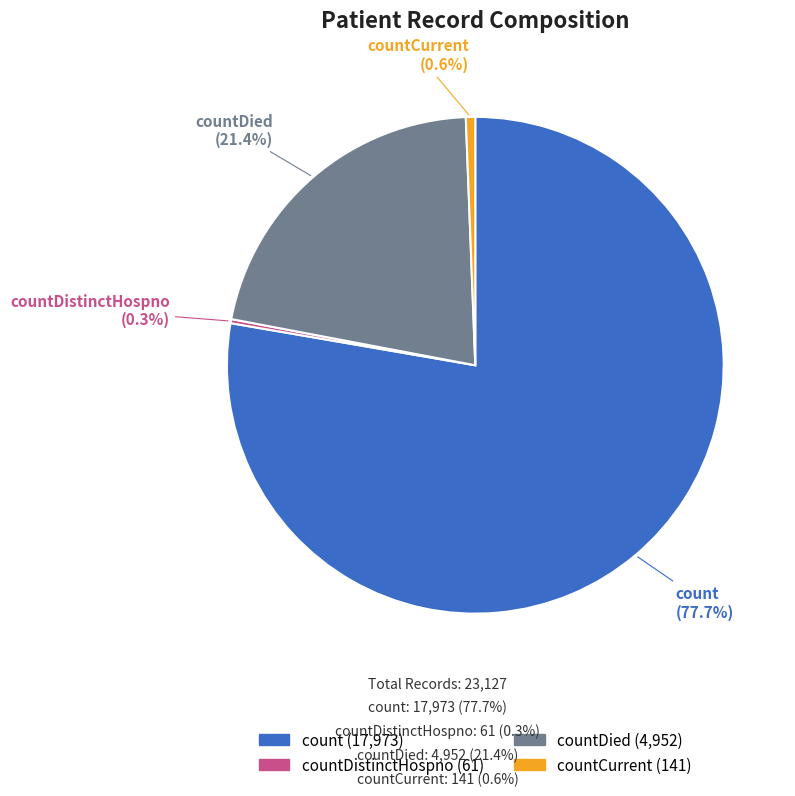

Does any single category account for the majority?

Yes